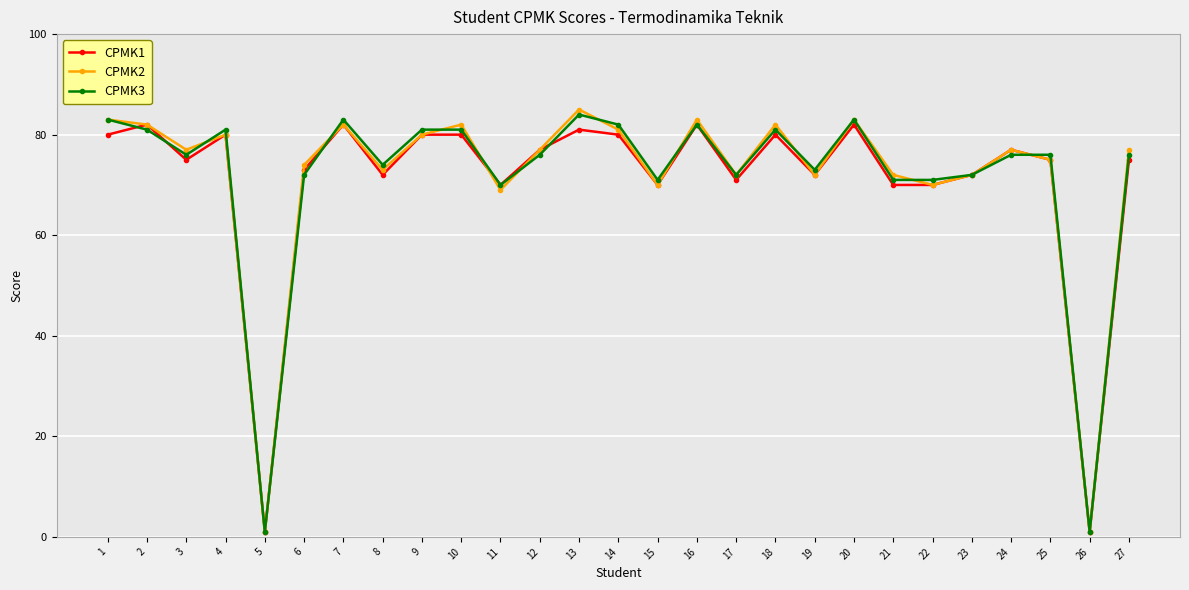

Reading right to left, list all the values displayed in this chart.

CPMK1: 75	1	75	77	72	70	70	82	72	80	71	82	70	80	81	77	70	80	80	72	82	73	1	80	75	82	80
CPMK2: 77	1	75	77	72	70	72	83	72	82	72	83	70	81	85	77	69	82	80	73	82	74	1	80	77	82	83
CPMK3: 76	1	76	76	72	71	71	83	73	81	72	82	71	82	84	76	70	81	81	74	83	72	1	81	76	81	83